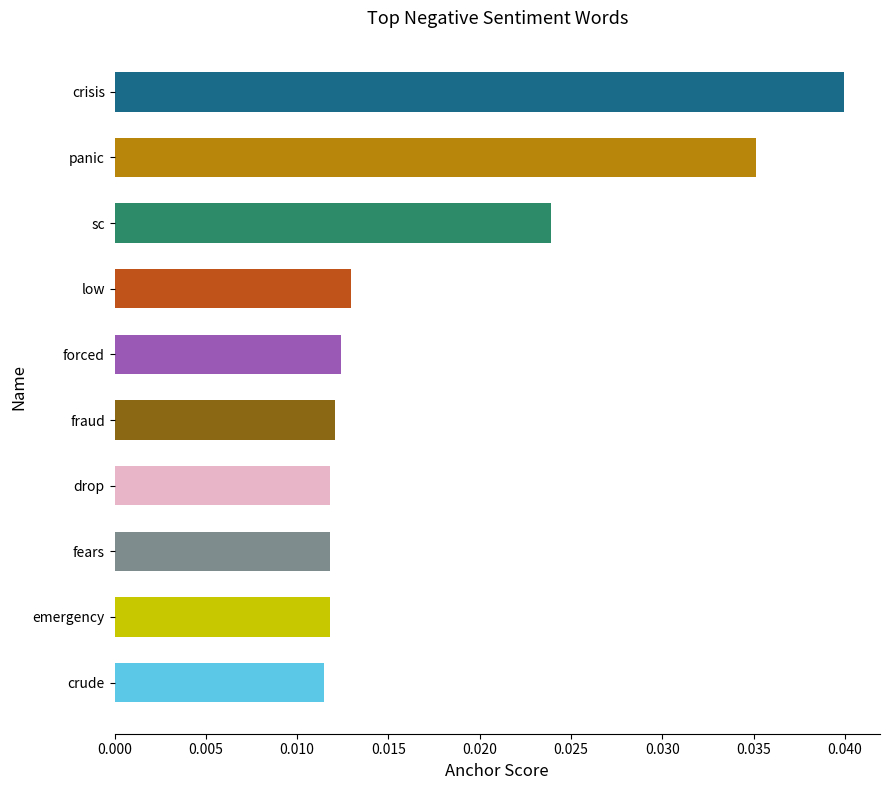

Which category has the highest value across all series?

crisis